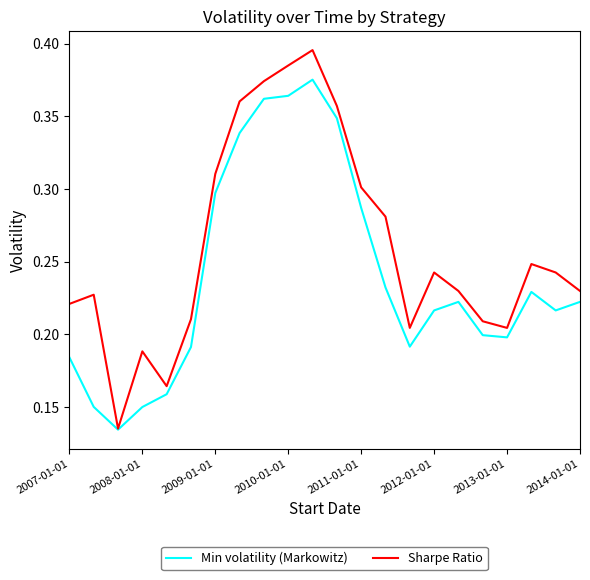

Which series has the largest range (max minus min)?

Sharpe Ratio